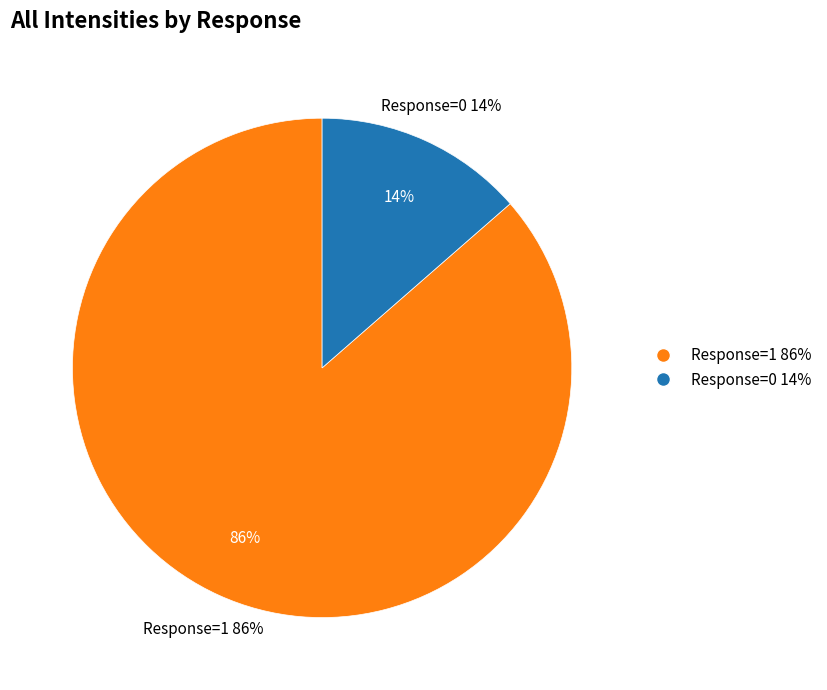

Does 1 account for over 50% of the chart?

No